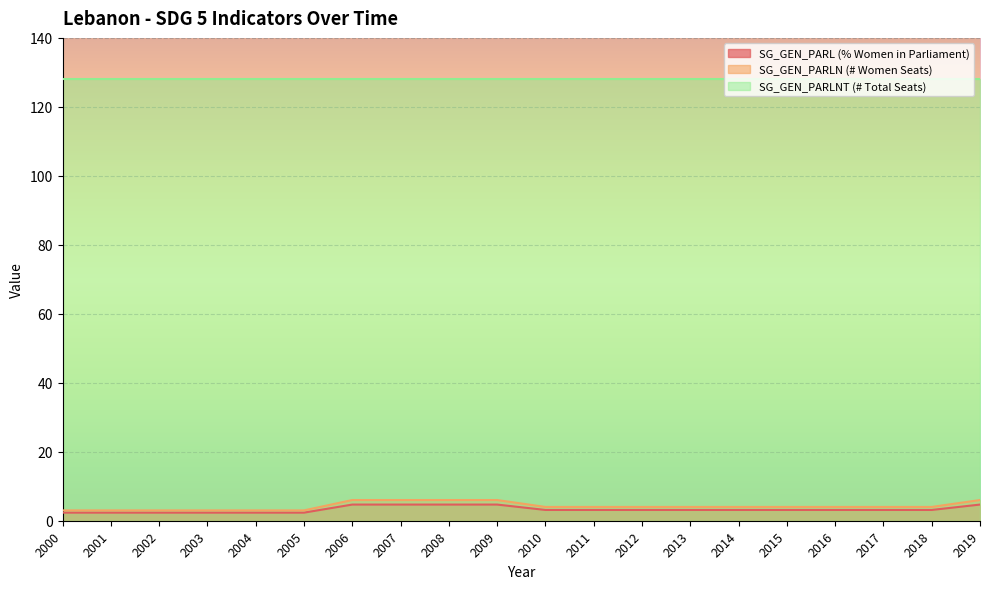

What is the difference between the highest and lowest values at 2019?

123.3